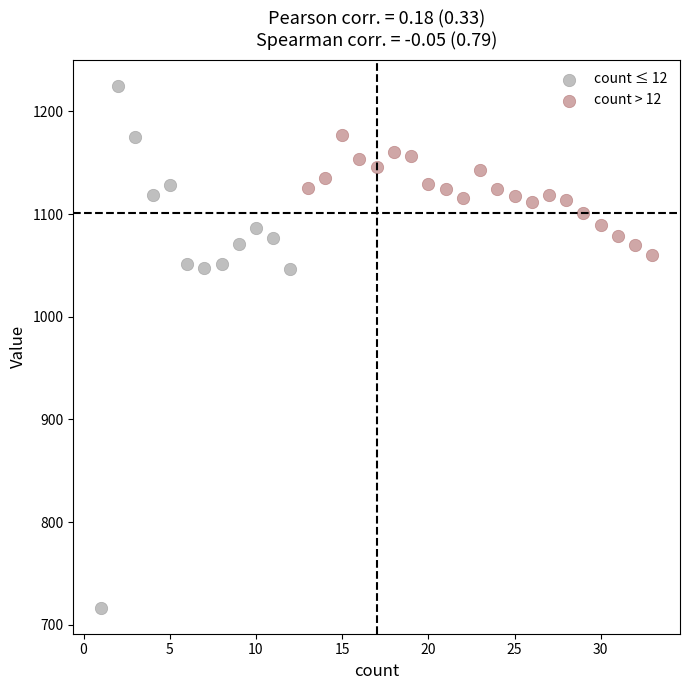

Which series reaches the minimum Y coordinate?

count ≤ 12